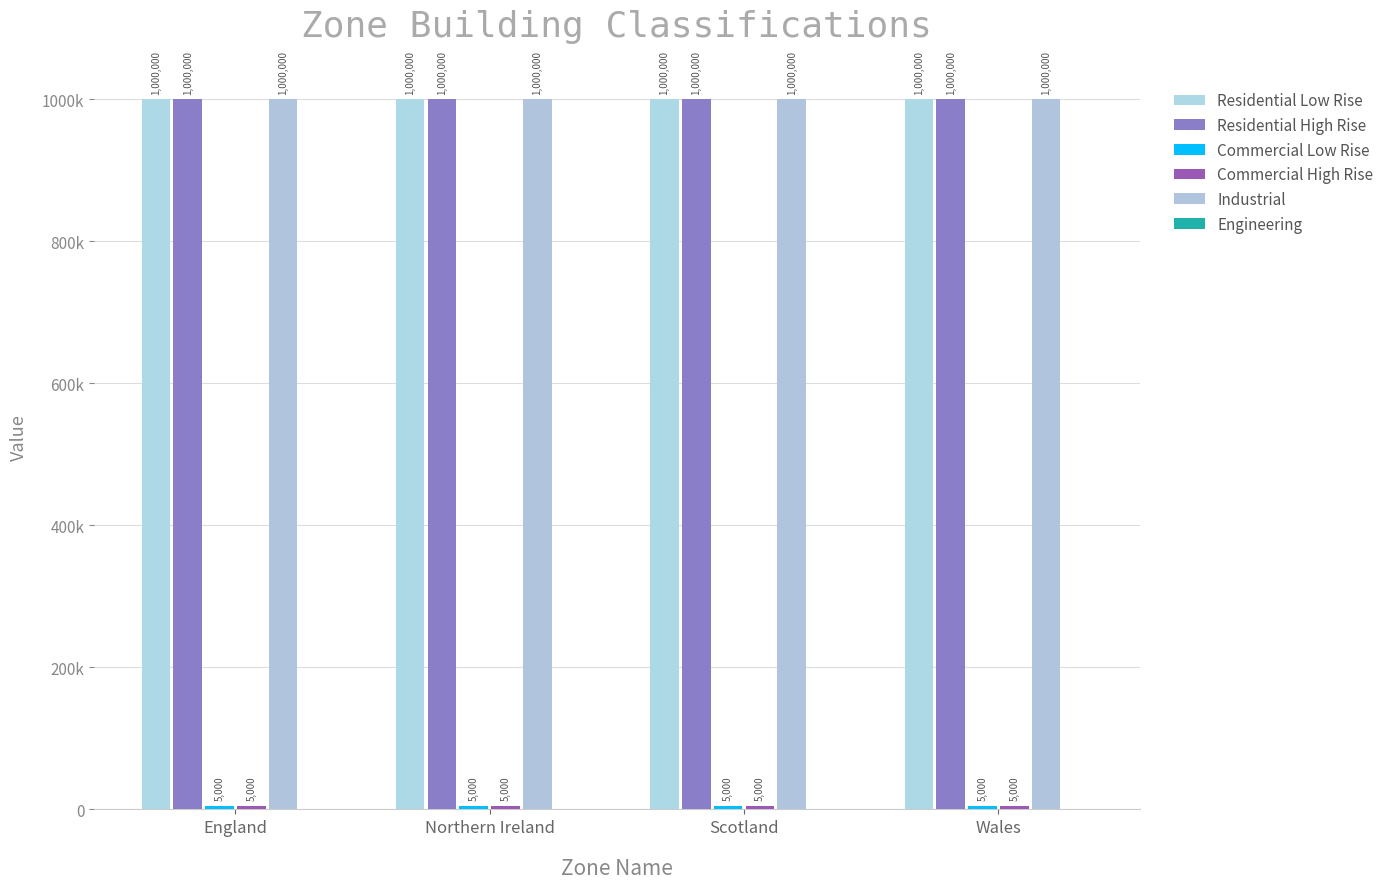

Which label corresponds to the smallest value in the chart?

England